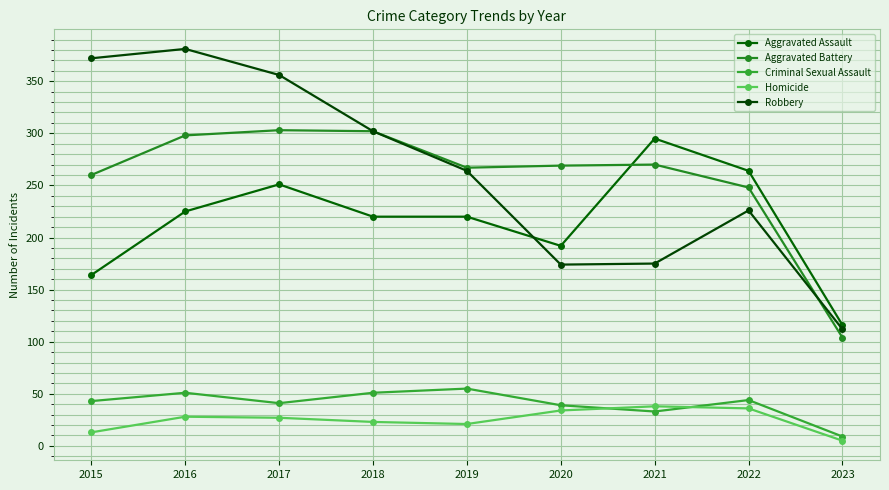

Is it true that Homicide equals 27 at 2017?

True